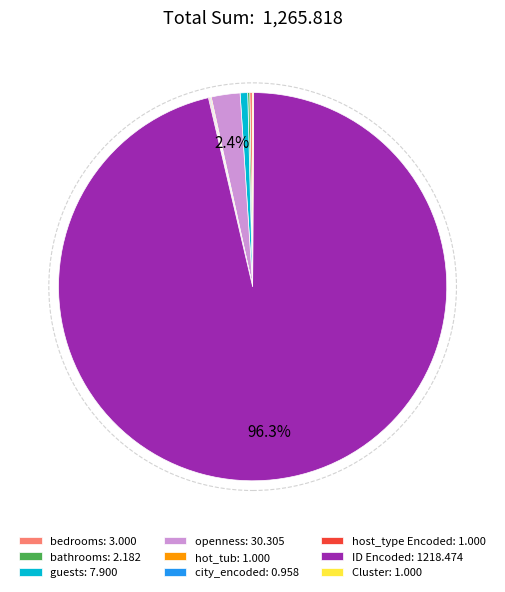

Which slice represents more than half of the pie?

ID Encoded